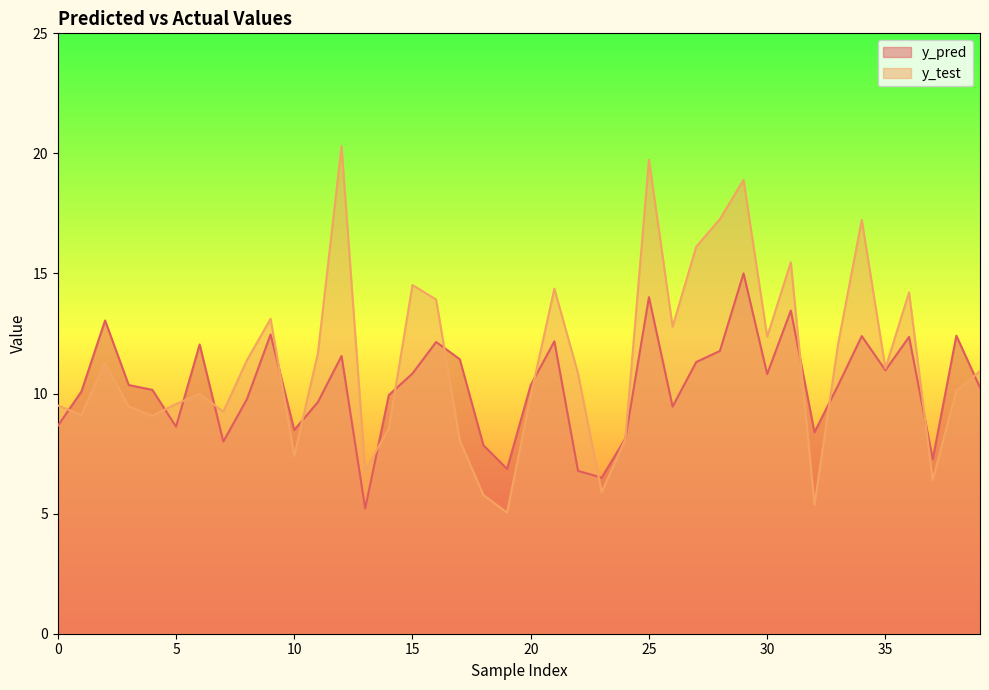

Reading left to right, what are all the values shown in this chart?

y_pred: 8.7	10.1	13.0	10.4	10.2	8.6	12.0	8.0	9.8	12.5	8.5	9.6	11.6	5.2	9.9	10.8	12.1	11.4	7.8	6.9	10.4	12.2	6.8	6.5	8.1	14.0	9.5	11.3	11.8	15.0	10.8	13.5	8.4	10.3	12.4	11.0	12.4	7.3	12.4	10.2
y_test: 9.5	9.1	11.3	9.5	9.1	9.6	10.0	9.2	11.4	13.1	7.4	11.7	20.3	6.8	8.5	14.5	13.9	8.0	5.8	5.0	9.9	14.4	10.8	5.9	8.1	19.7	12.8	16.1	17.3	18.9	12.4	15.5	5.4	12.1	17.2	11.1	14.2	6.4	10.1	10.9